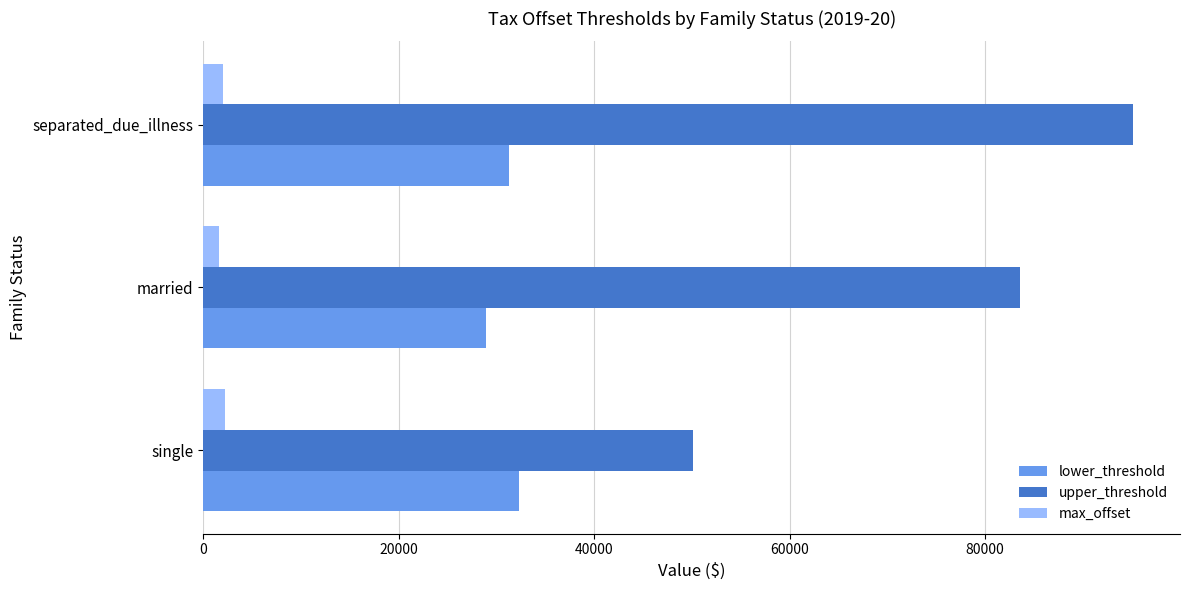

How many categories are shown in the chart?

3